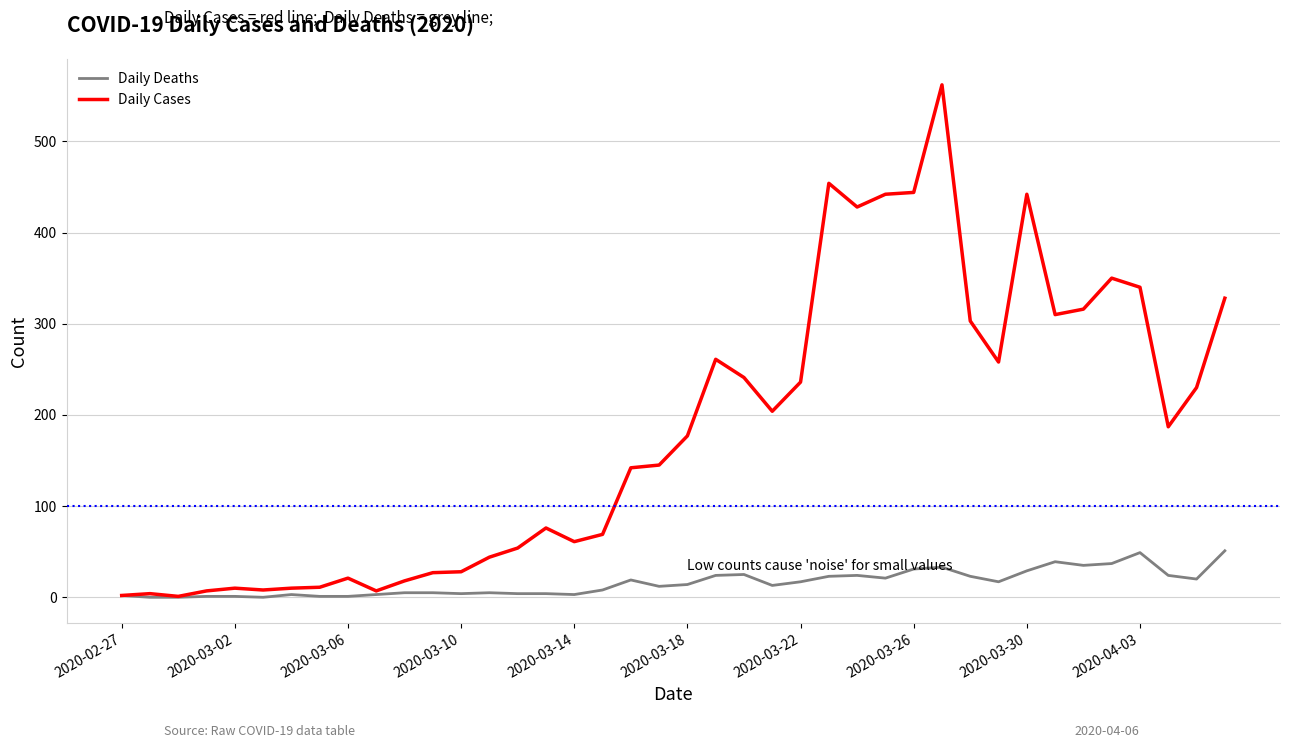

Which series has the largest total across all categories?

Daily Cases